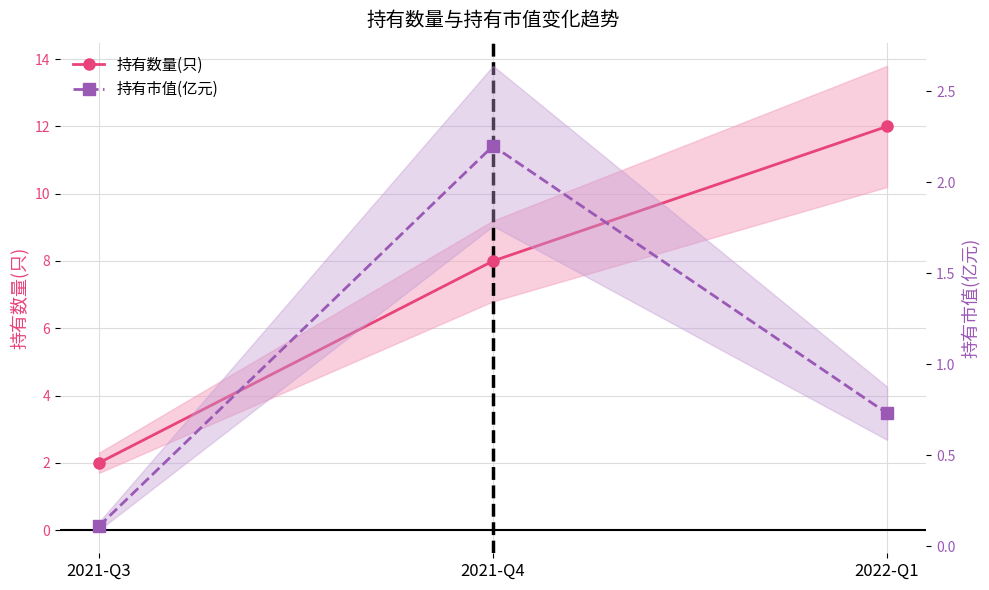

What is the value of the 持有市值(亿元) point at the 3rd from the left?

0.7